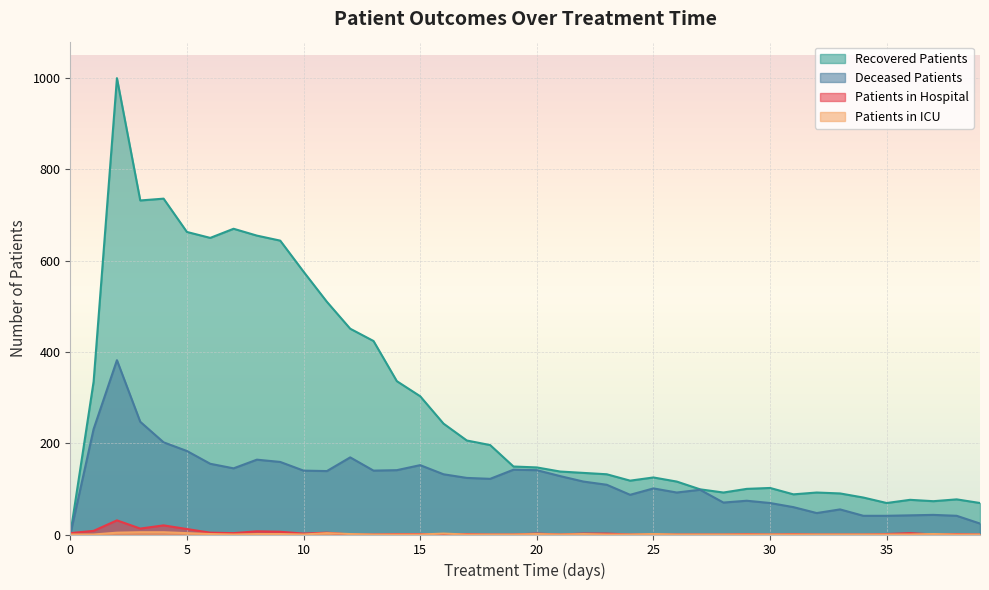

At 39, list the series in order from largest to smallest.

recovered_patients, deceased_patients, patients_in_hospital, patients_in_icu